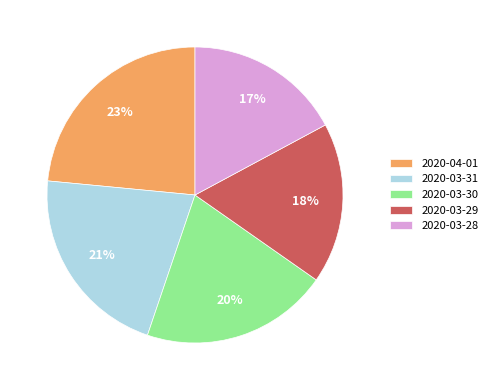

Which category has the biggest portion of the pie?

2020-04-01